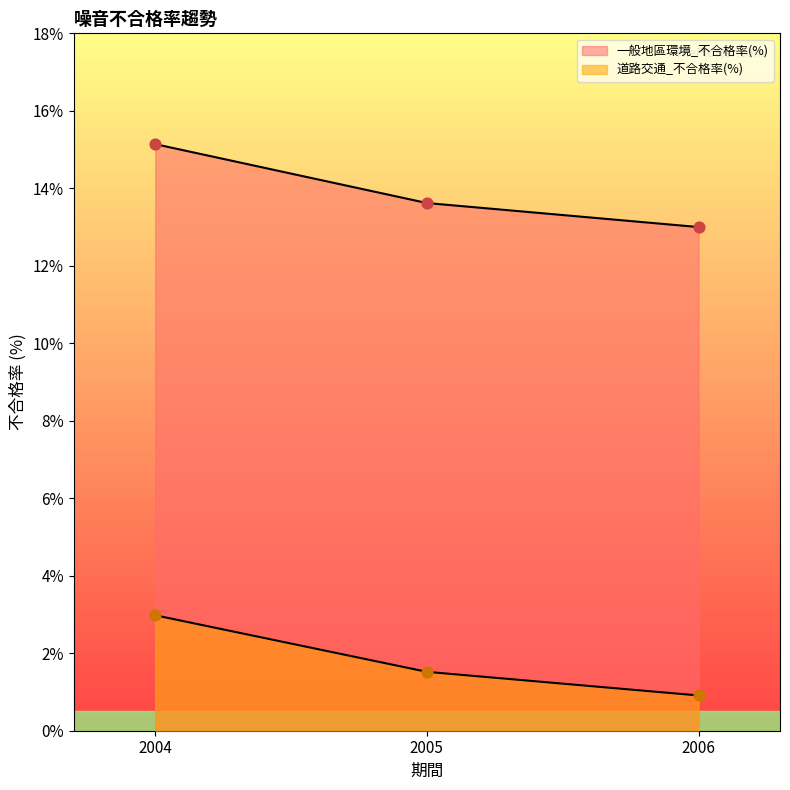

At which category is the sum across all series the highest?

2004